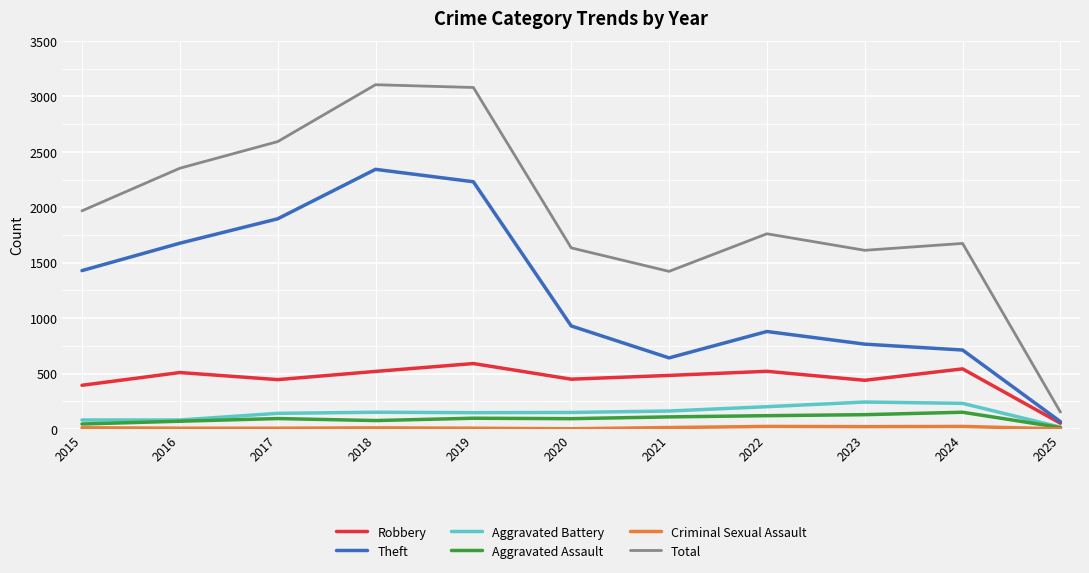

How many distinct data groups are displayed?

6